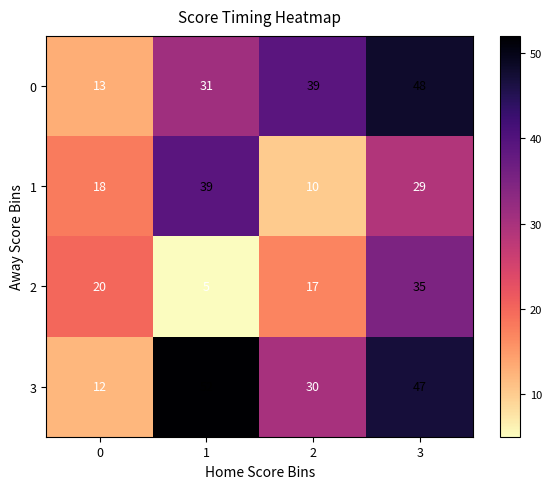

Count the number of data series in this chart.

4